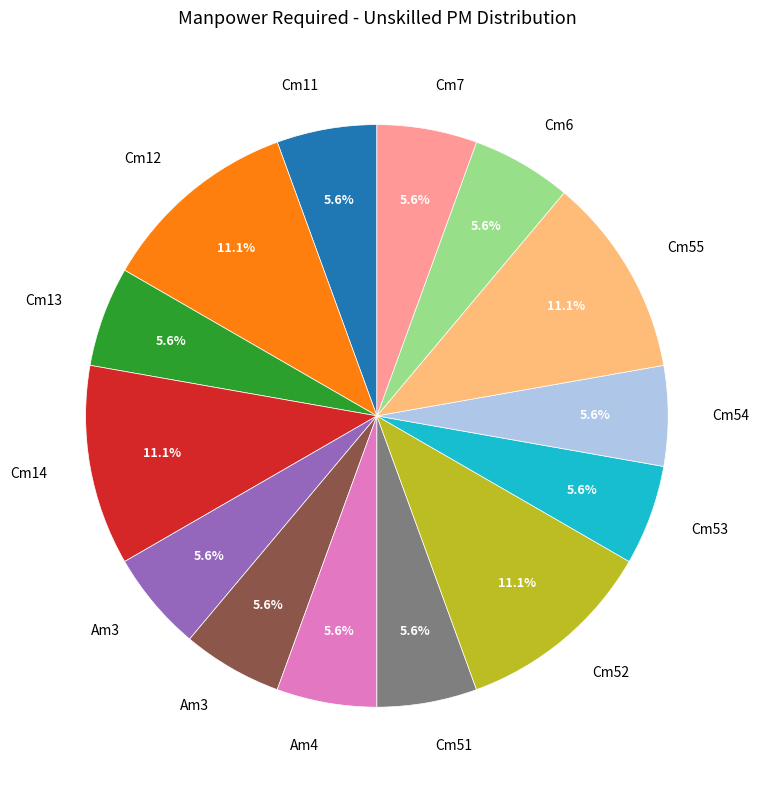

Is there any slice that represents more than half of the pie?

No